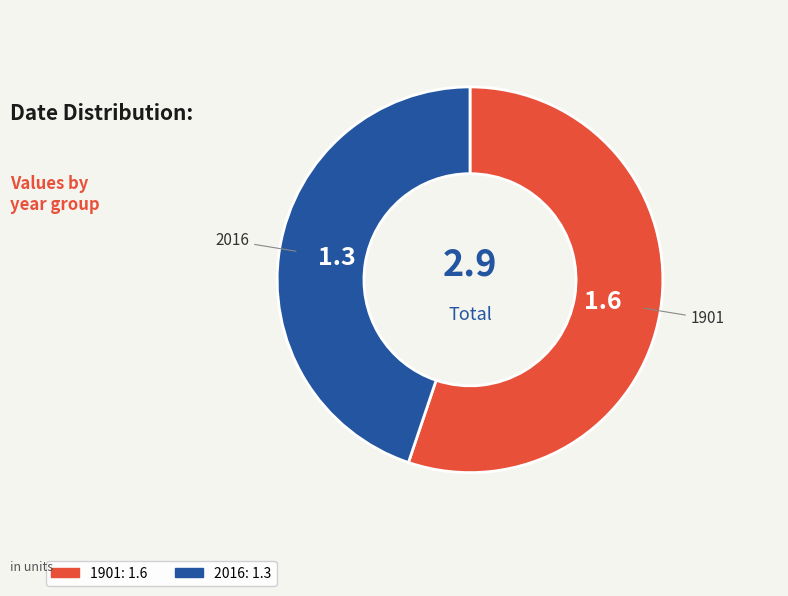

How many segments does this pie chart have?

2